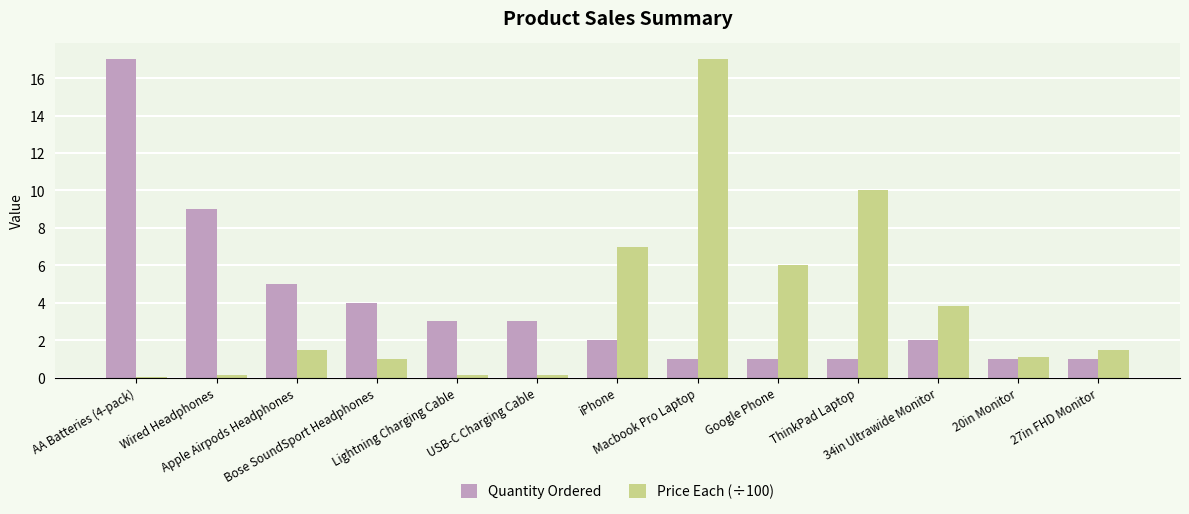

What is the sum of all Price Each (÷100) values?

49.3